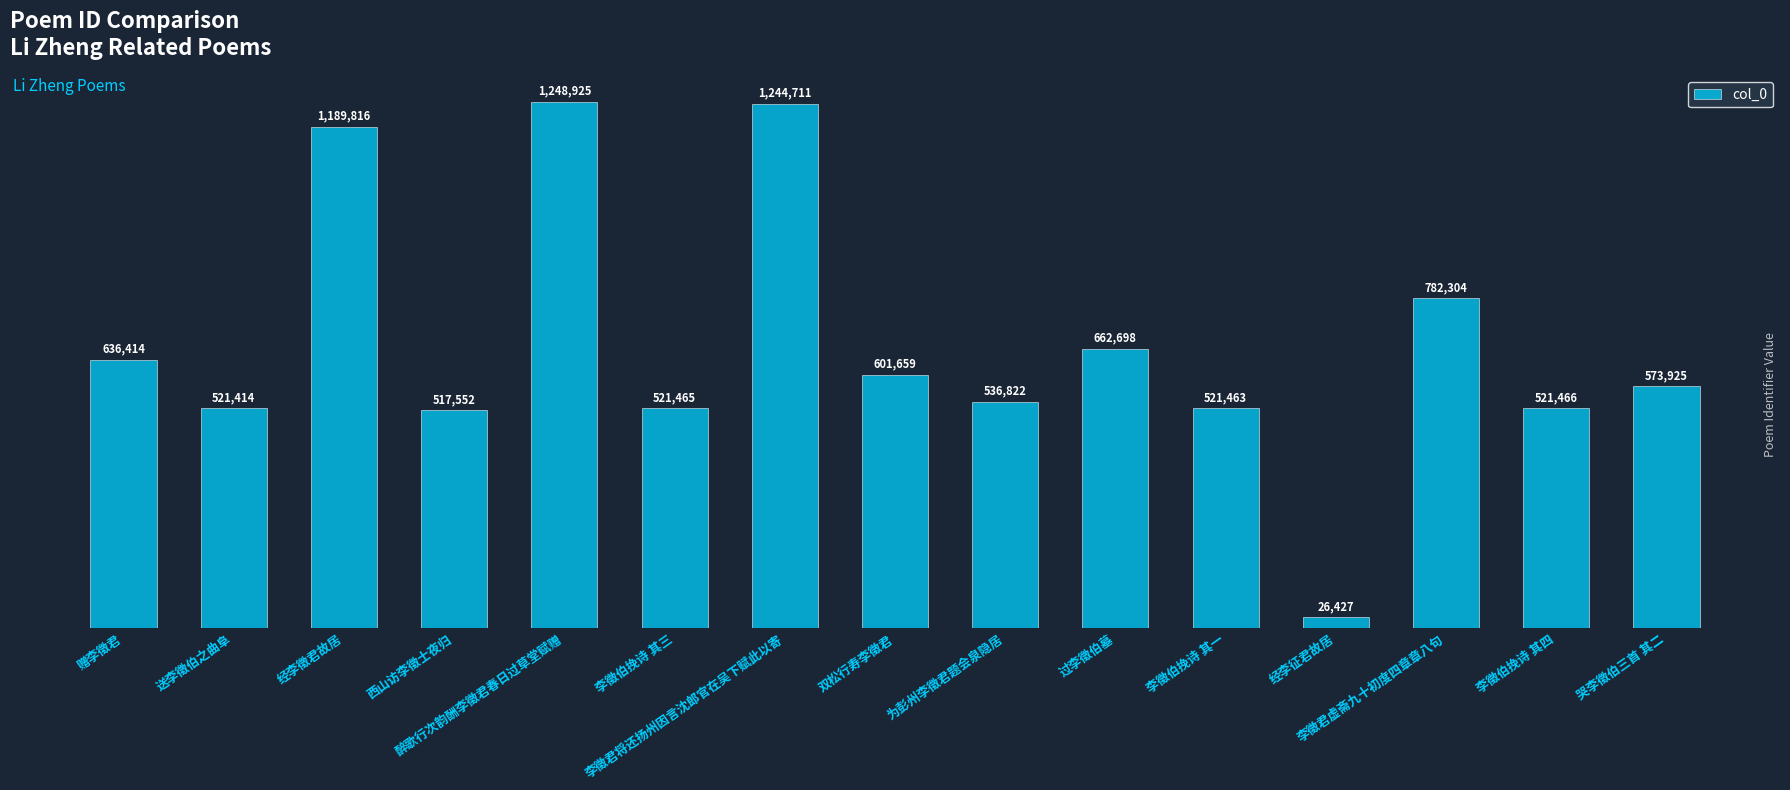

How many categories are shown in the chart?

15